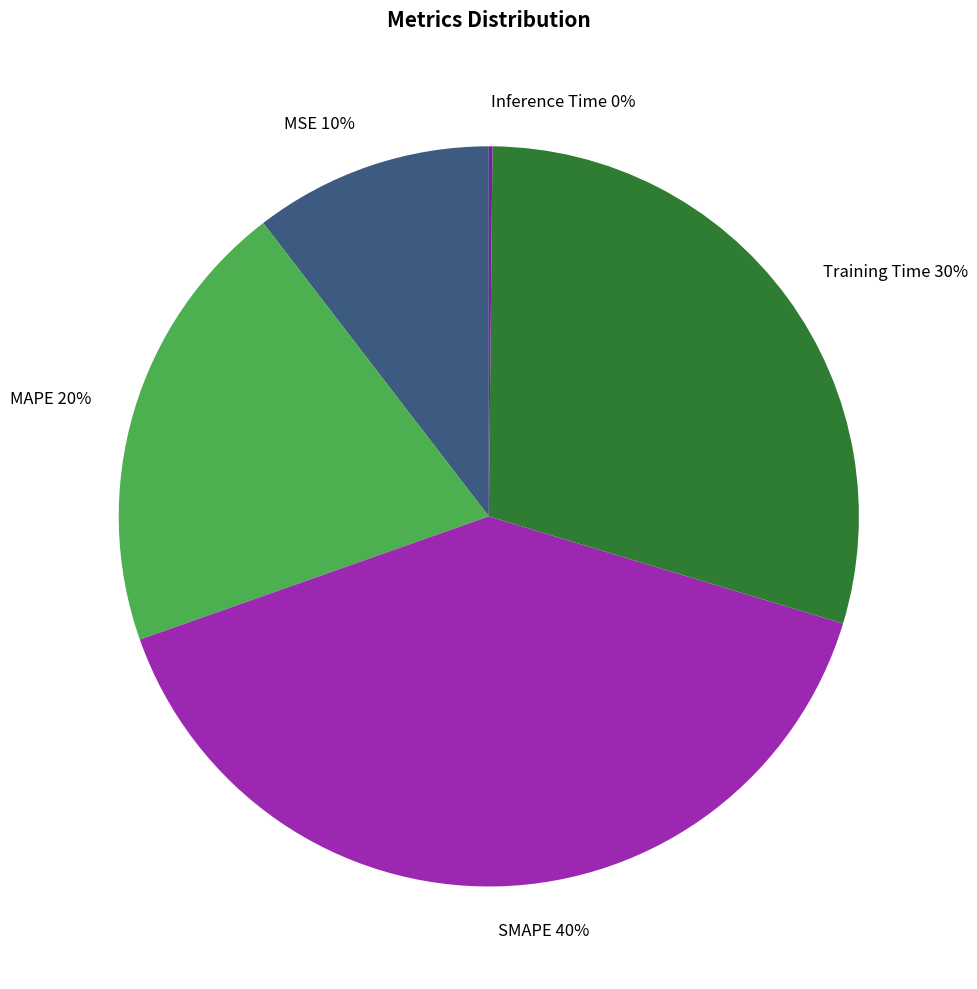

Between MAPE and MSE, which is larger?

MAPE